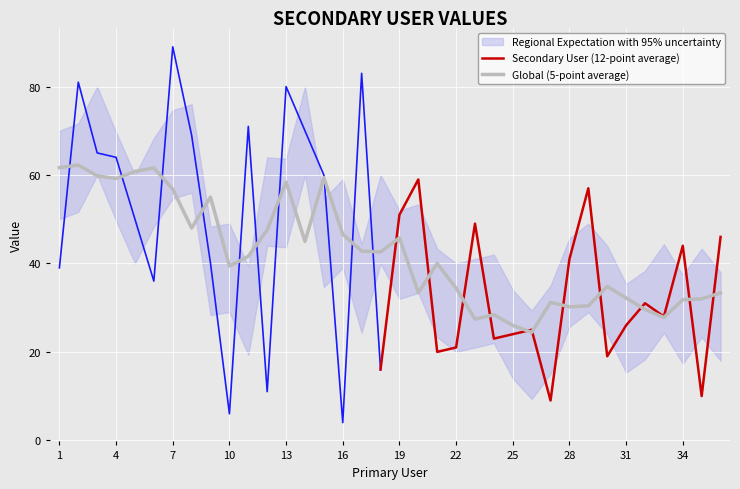

What is the value of the 25th point from the left?

24